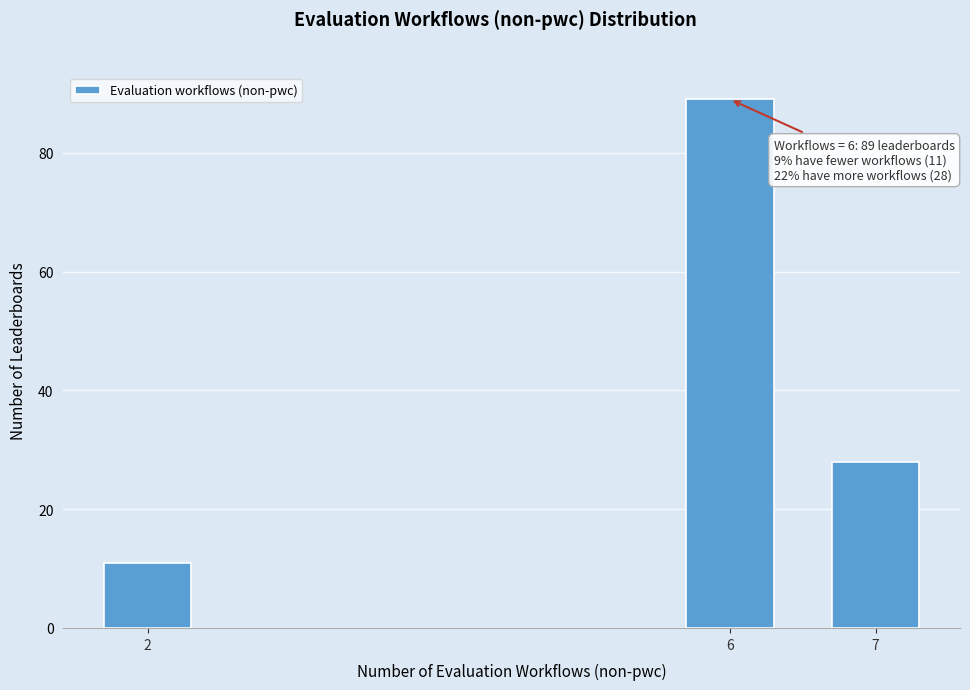

Reading left to right, list all the values displayed in this chart.

2=11	6=89	7=28